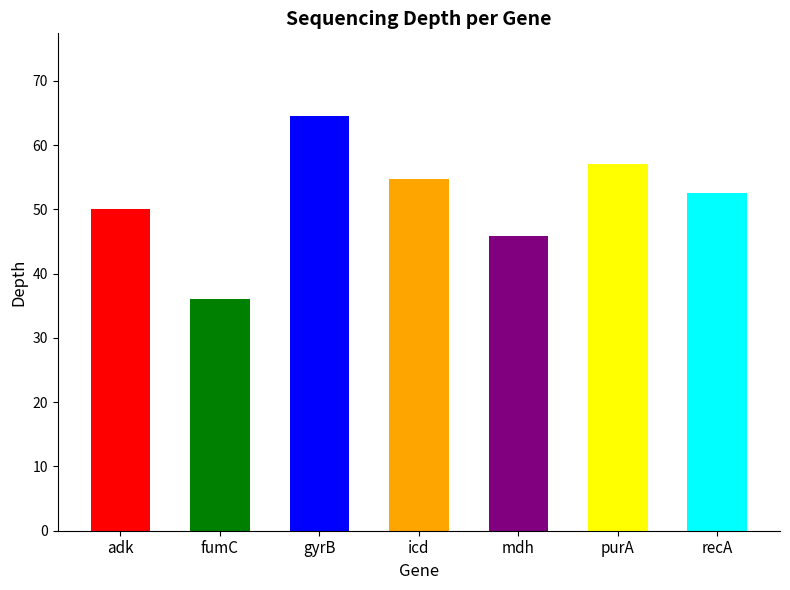

What is the label of the 7th bar from the left?

recA